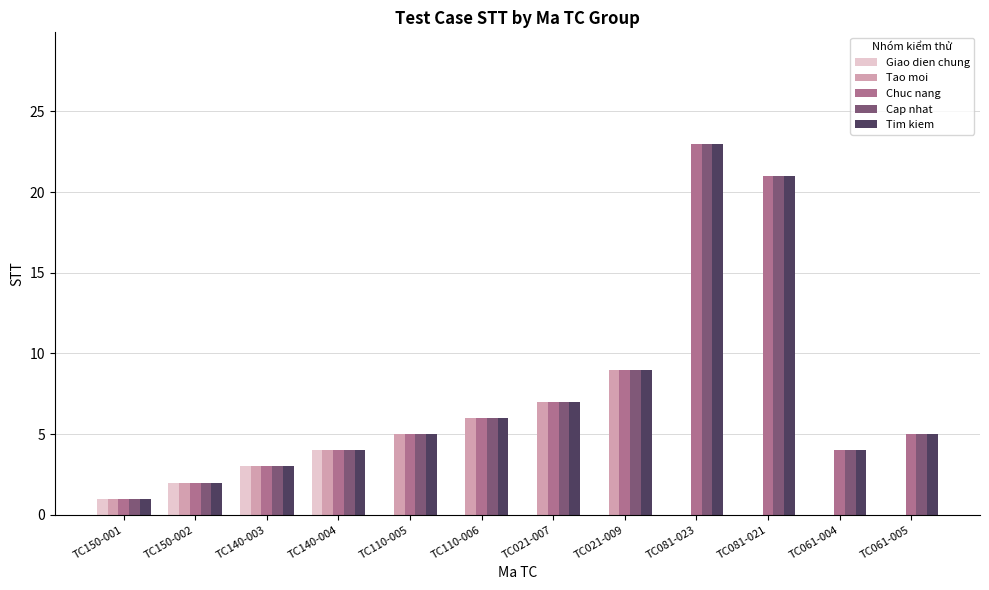

Is the value of Cap nhat at TC140-003 greater than the value of Chuc nang at TC061-005?

No